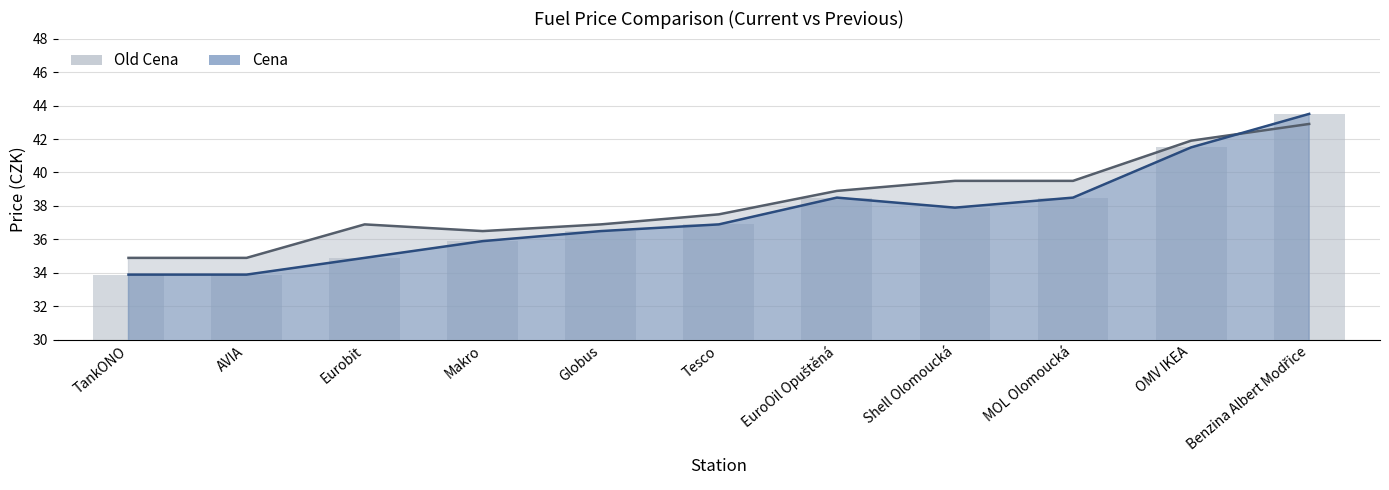

What is the average value of the Old Cena series?

38.2